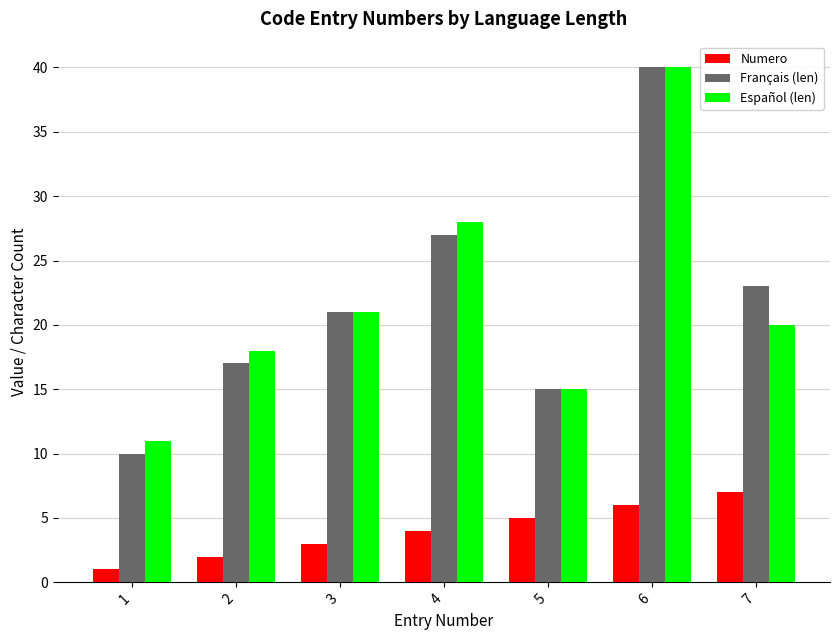

Between 2 and 7, which series saw the biggest shift?

Français (len)